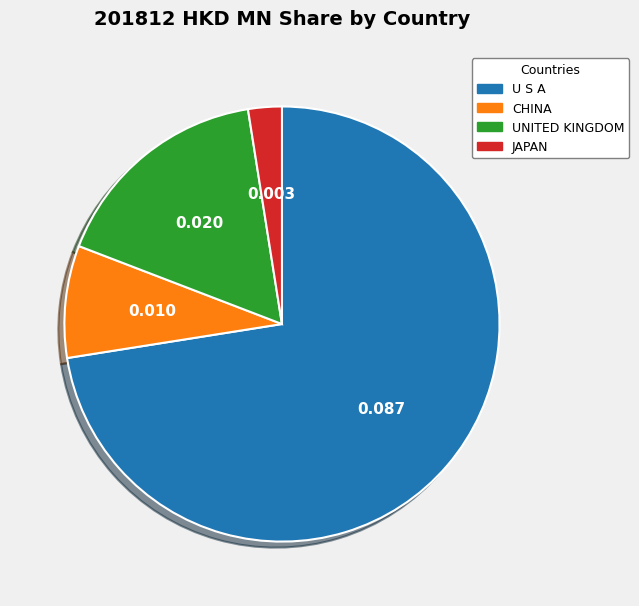

Which slice is the largest?

U S A